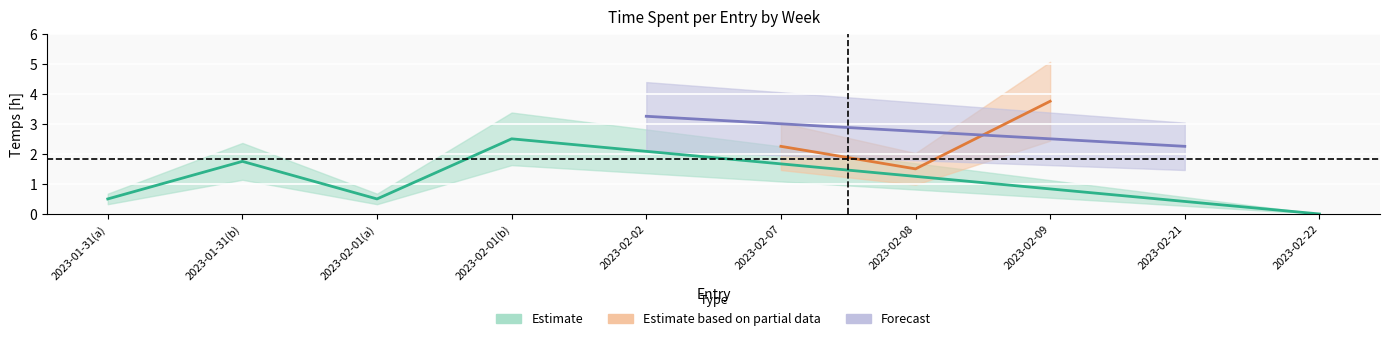

How many values in the semaine series exceed 2?

2